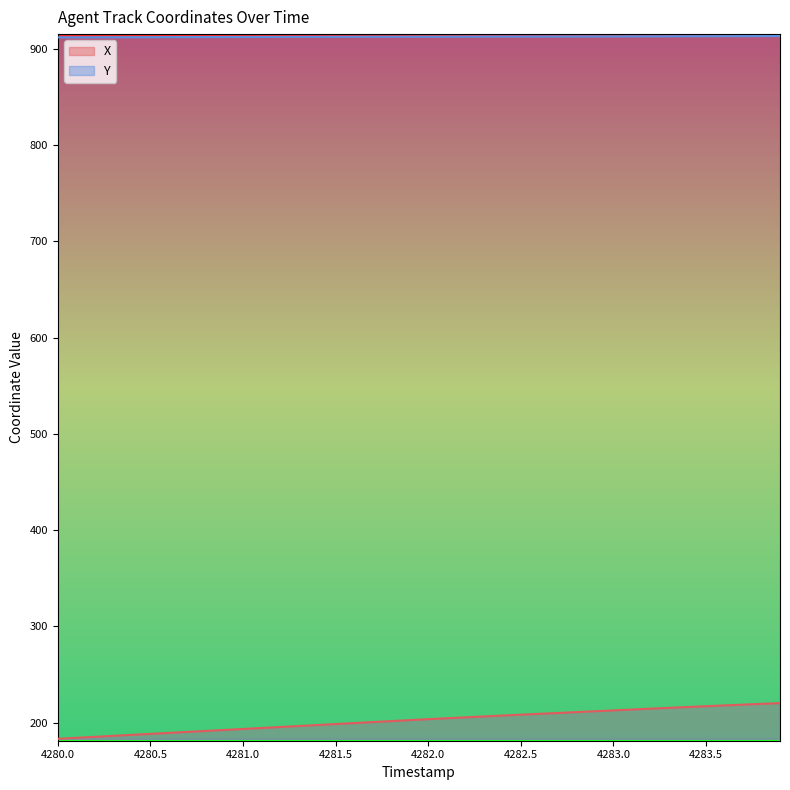

True or false: Y and X intersect in this chart.

False